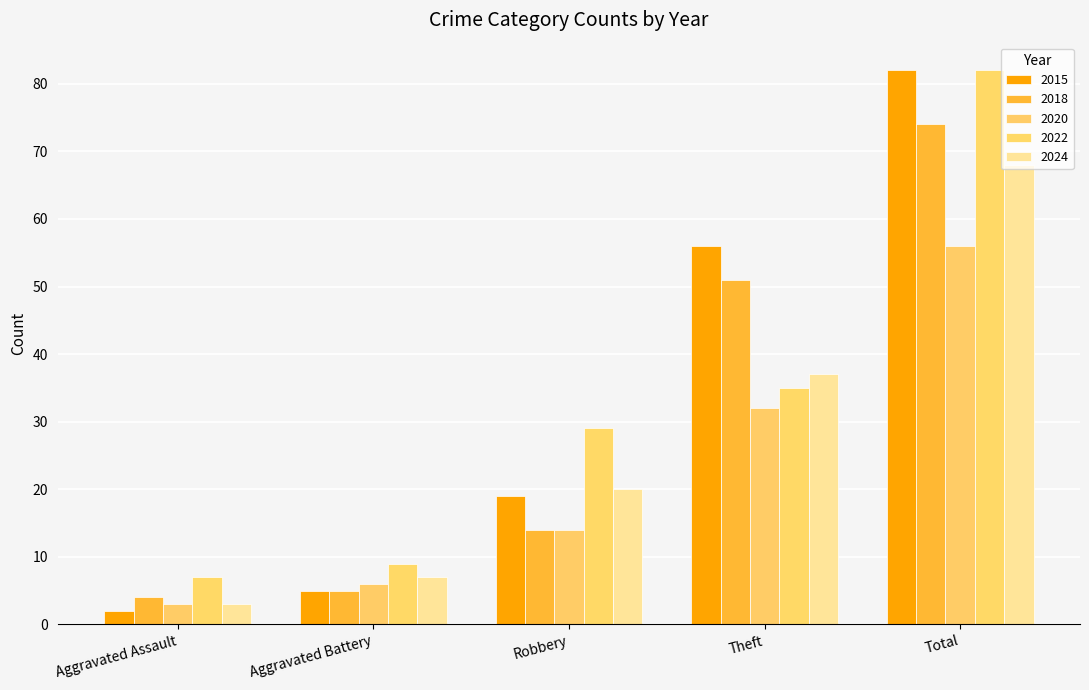

List the labels in order of 2015 value, largest first.

Total, Theft, Robbery, Aggravated Battery, Aggravated Assault